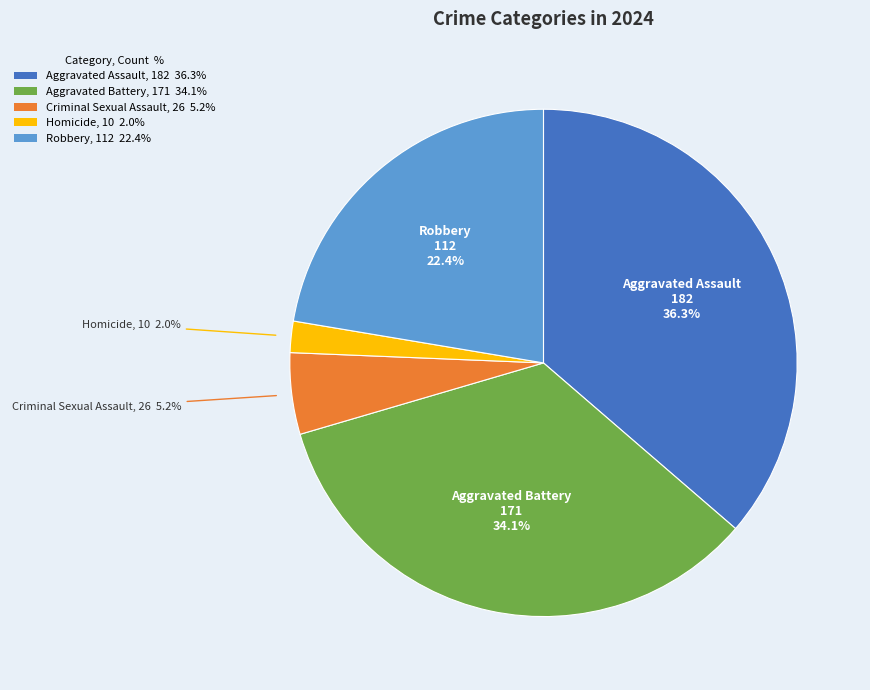

Rank the categories by value from lowest to highest.

Homicide, Criminal Sexual Assault, Robbery, Aggravated Battery, Aggravated Assault